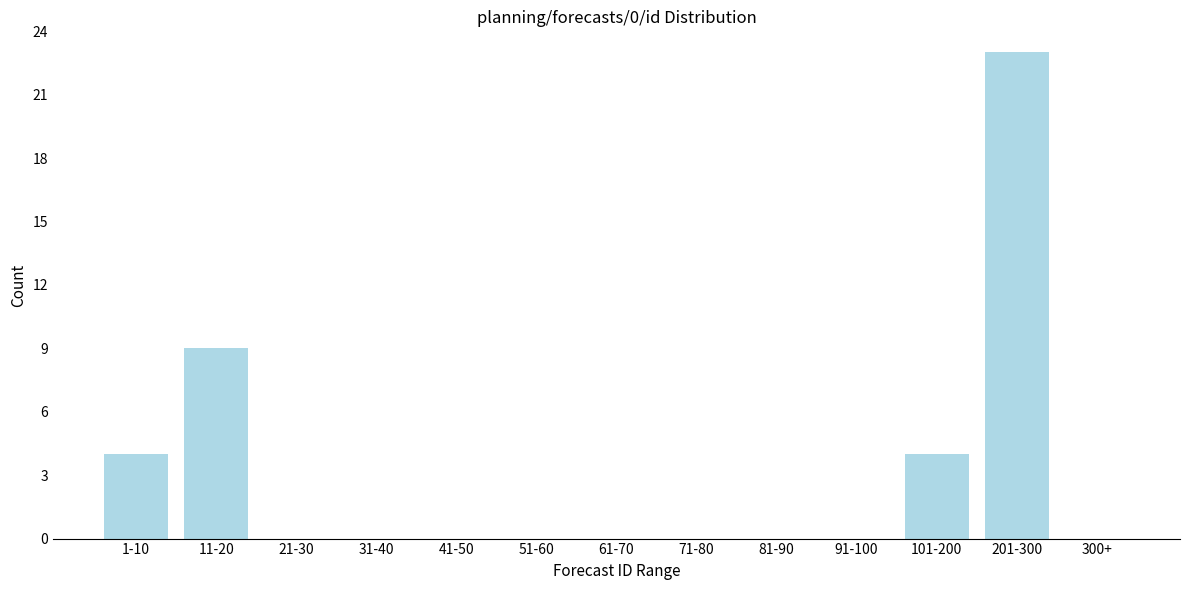

Reading left to right, list all the values displayed in this chart.

1-10=4	11-20=9	21-30=0	31-40=0	41-50=0	51-60=0	61-70=0	71-80=0	81-90=0	91-100=0	101-200=4	201-300=23	300+=0